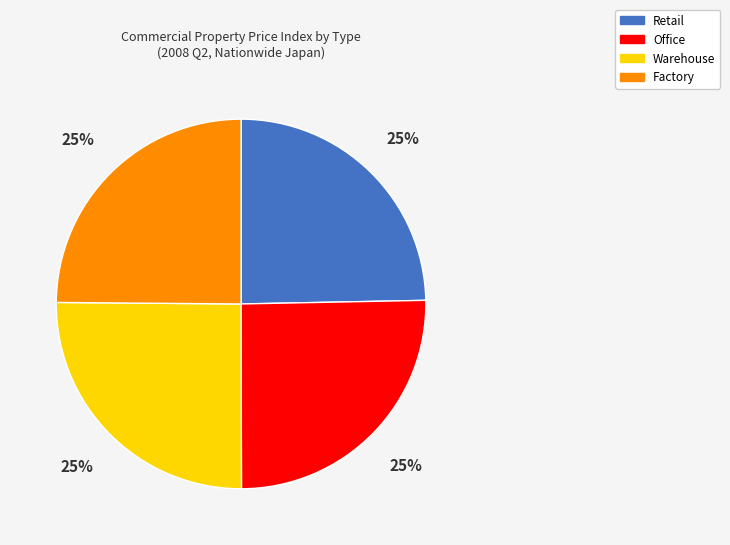

The Office slice represents 31% of the pie. True or false?

False